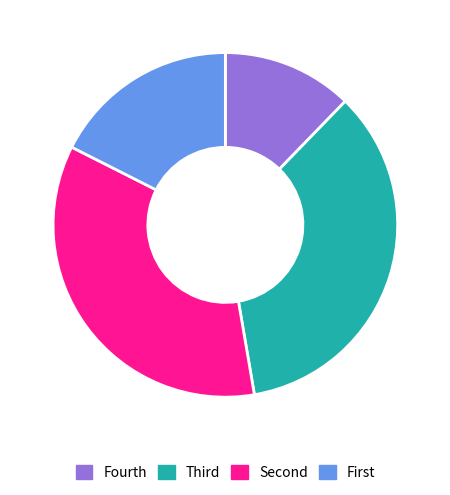

Which category has the smallest portion of the pie?

Fourth